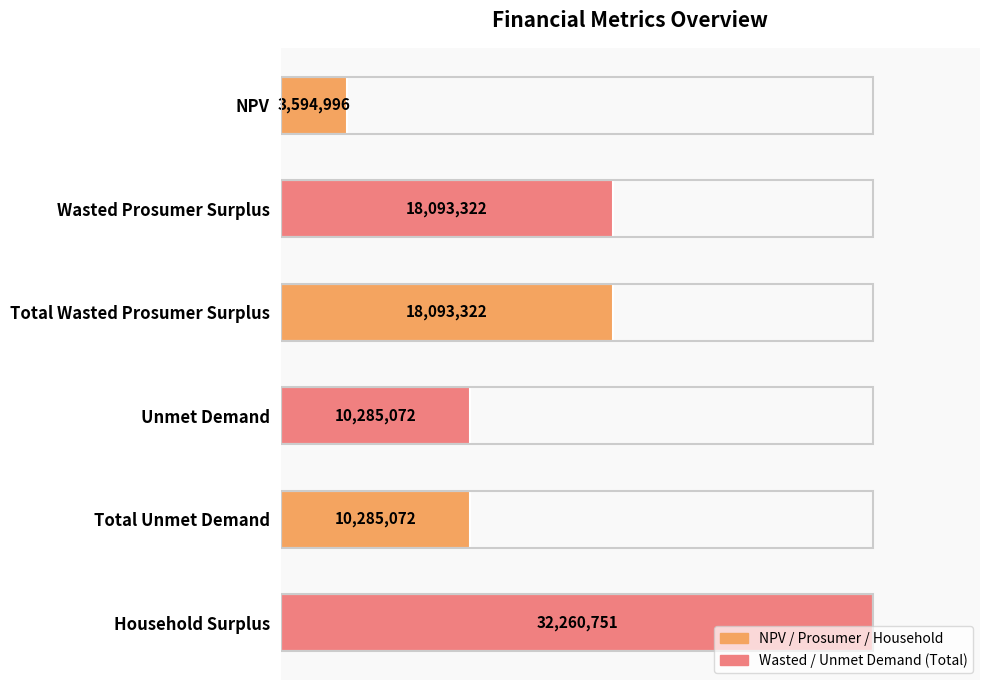

Are the bars horizontal?

Yes